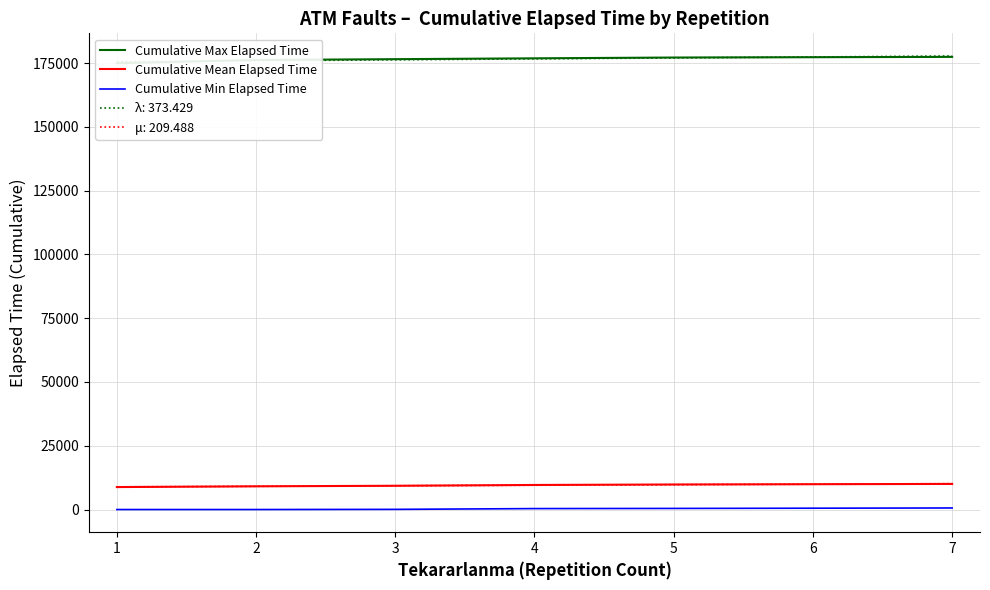

True or false: Cumulative Min Elapsed Time and Cumulative Mean Elapsed Time cross at least once.

False